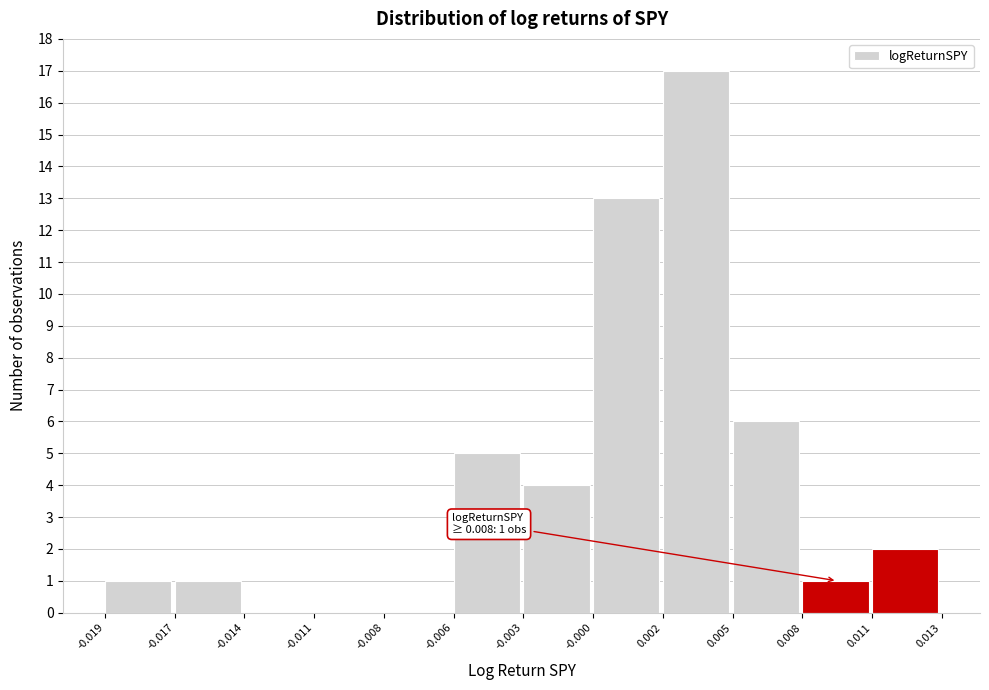

Reading left to right, list all the values displayed in this chart.

-0.019=1	-0.017=1	-0.014=0	-0.011=0	-0.008=0	-0.006=5	-0.003=4	-0.000=13	0.002=17	0.005=6	0.008=1	0.011=2